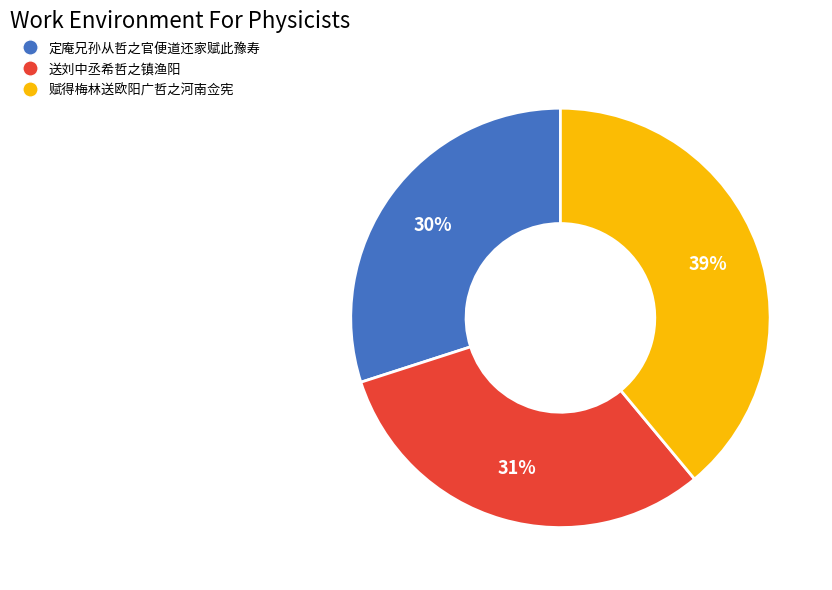

What percentage is the 送刘中丞希哲之镇渔阳 slice, to the nearest percent?

31%